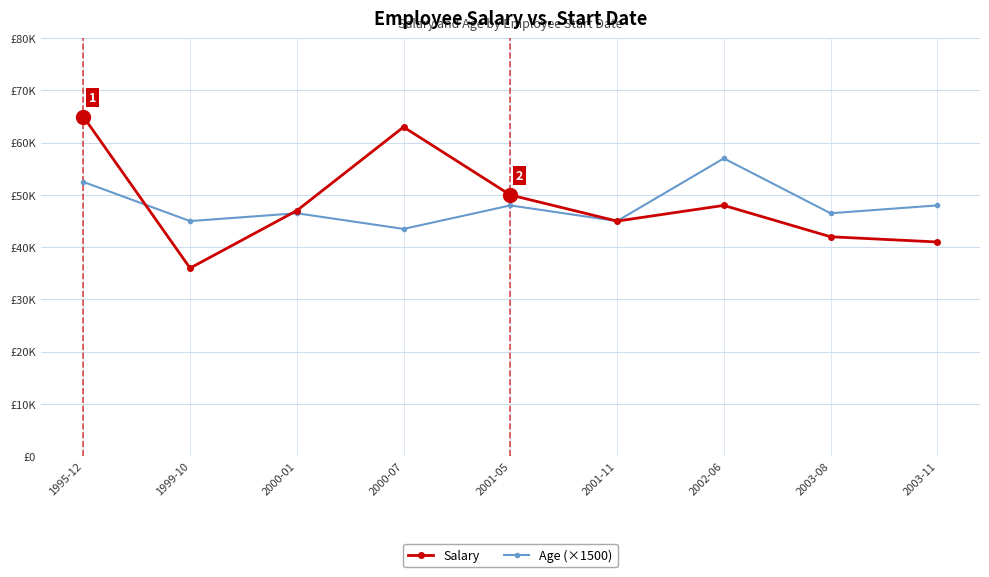

What is the highest value of the Salary series?

65000